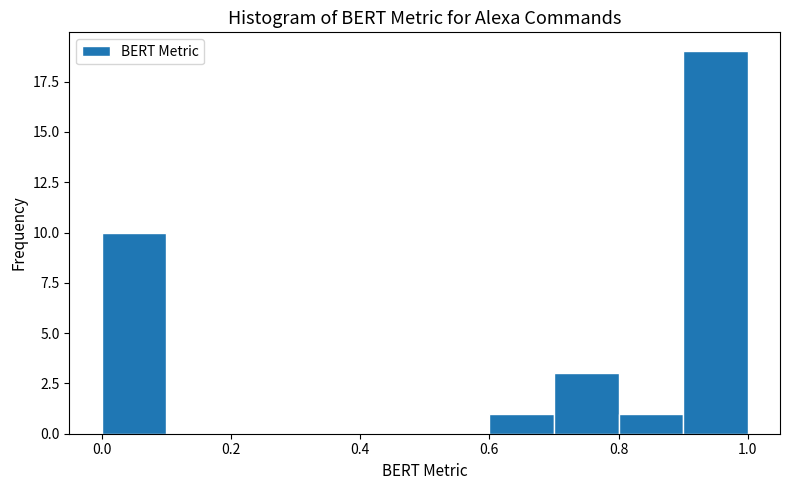

Reading left to right, transcribe this chart: for each bar, give the range it covers on the x-axis and its height. The values are not printed on the chart, so give them approximately, as read against the axis.

0.0 to 0.1: 10
0.1 to 0.2: 0
0.2 to 0.3: 0
0.3 to 0.4: 0
0.4 to 0.5: 0
0.5 to 0.6: 0
0.6 to 0.7: 1
0.7 to 0.8: 3
0.8 to 0.9: 1
0.9 to 1.0: 19